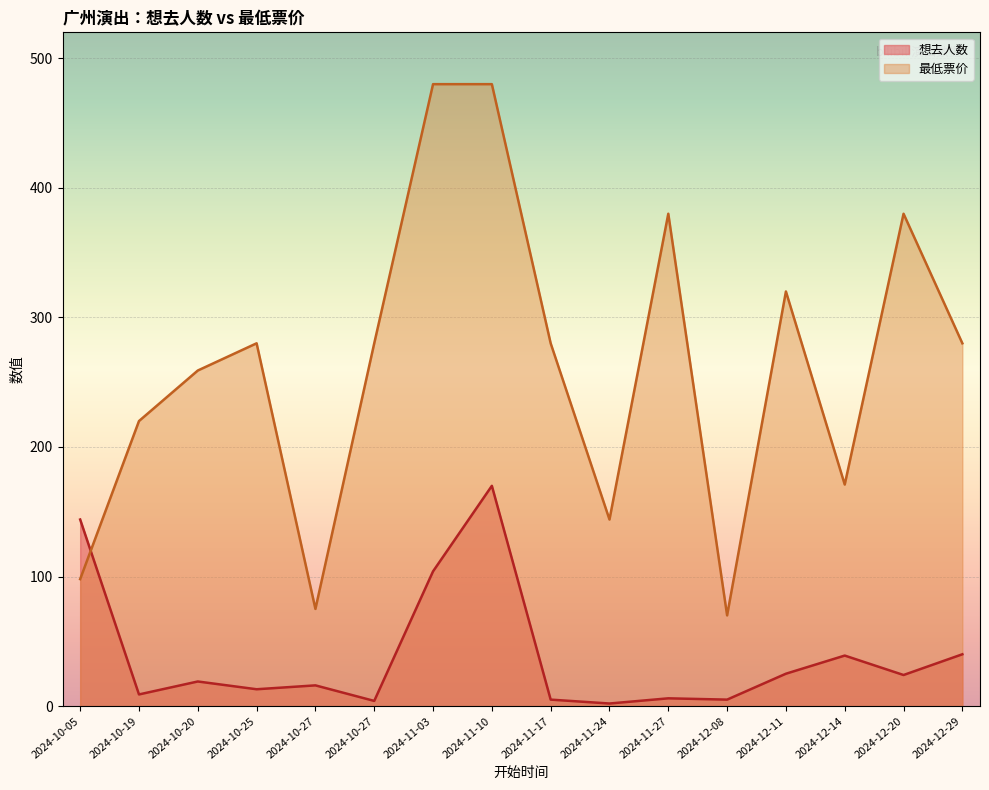

Which series changed the most between 2024-10-20 and 2024-10-27?

最低票价